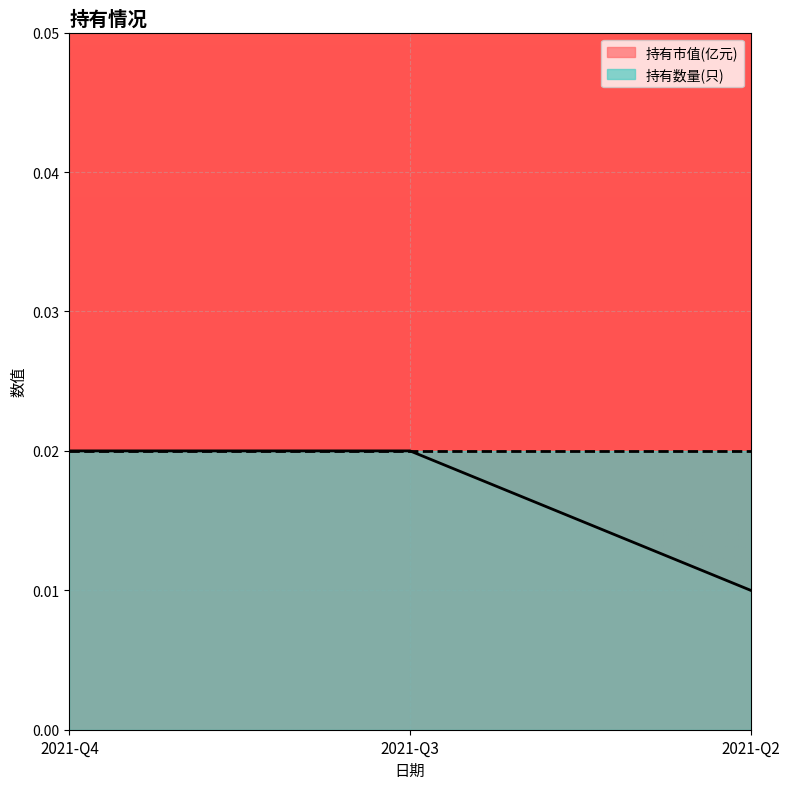

Is it true that the value at 2021-Q2 is 0.0?

False